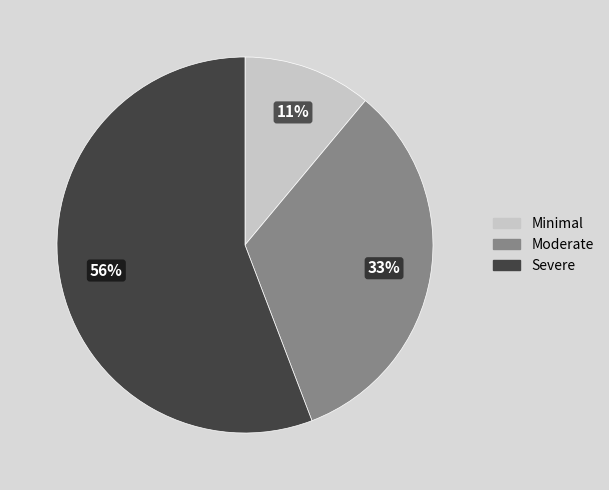

To the nearest percent, what is the combined percentage of Minimal and Moderate?

44%